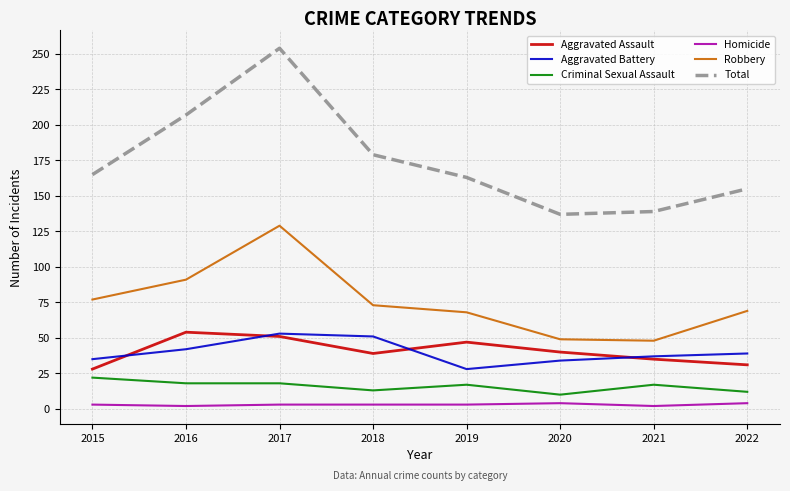

What is the sum of all Aggravated Assault values?

325